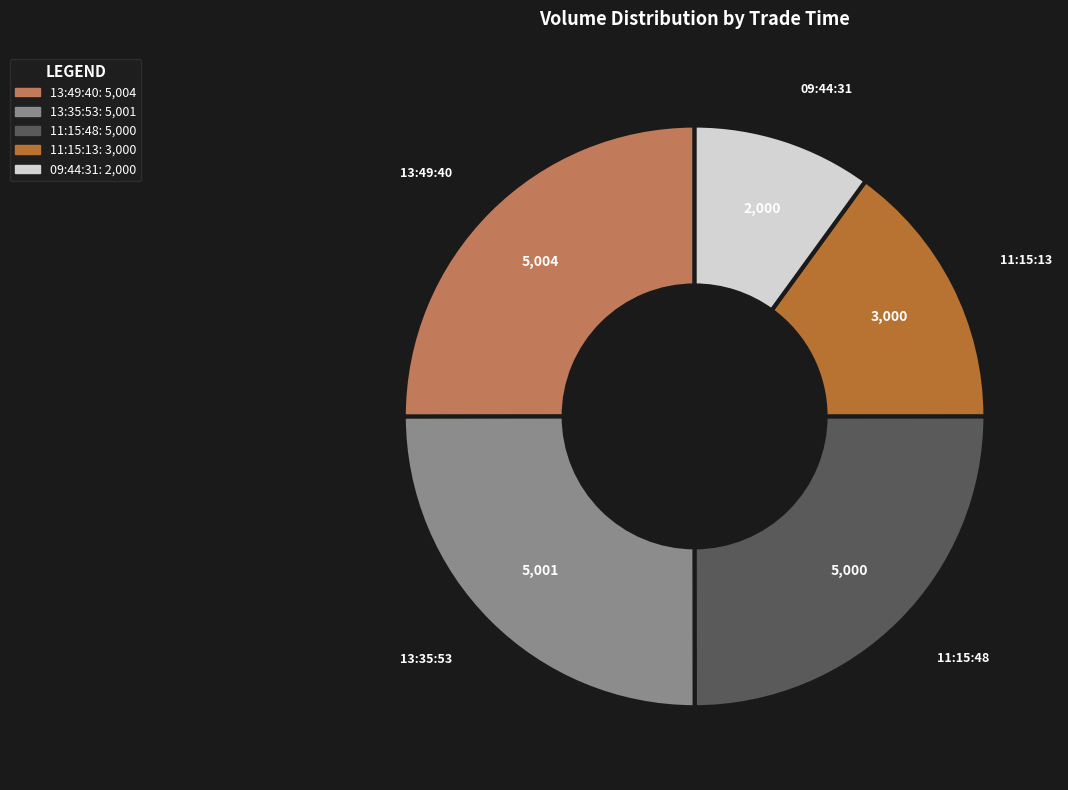

What is the smallest slice in the pie chart?

09:44:31